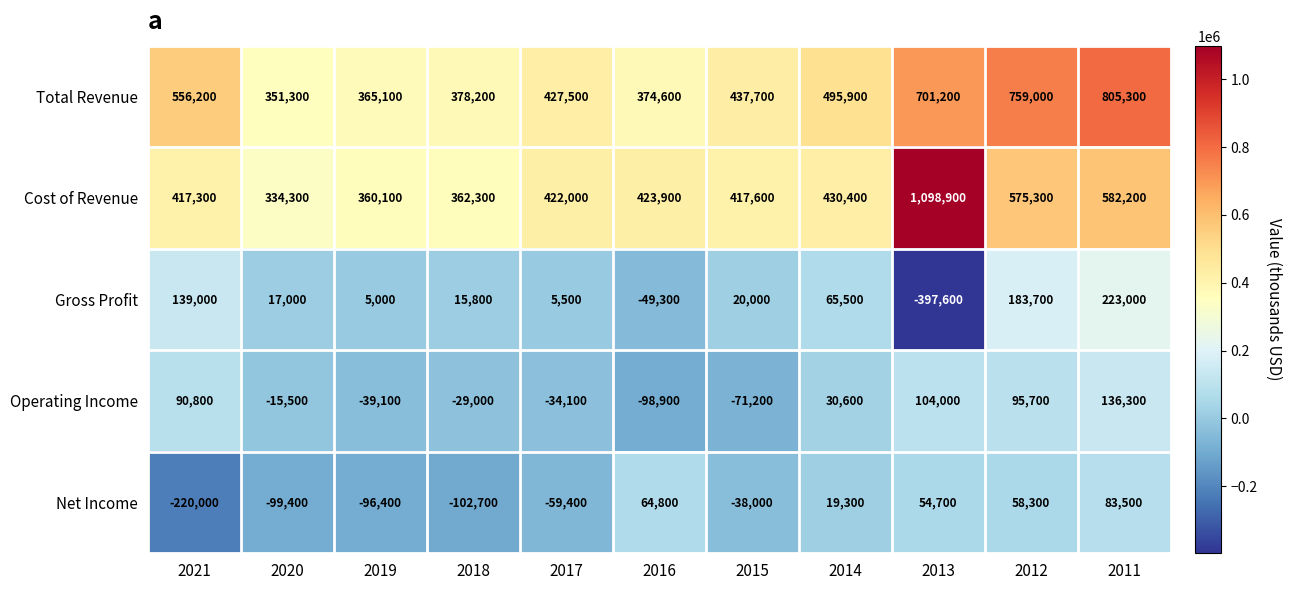

What is the total value across all series at 2014?

1041700